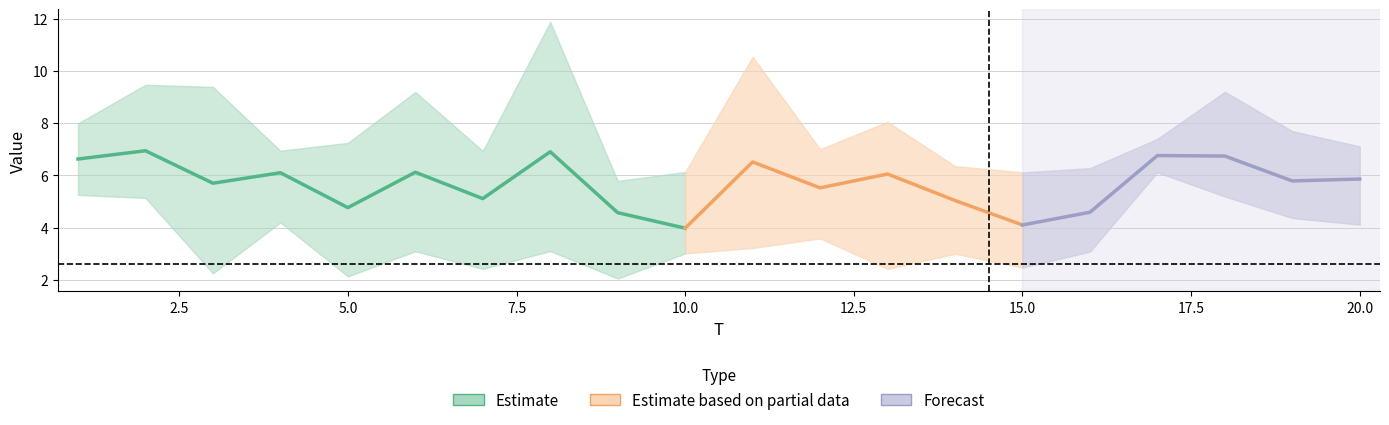

Between 10 and 17, which is larger?

17